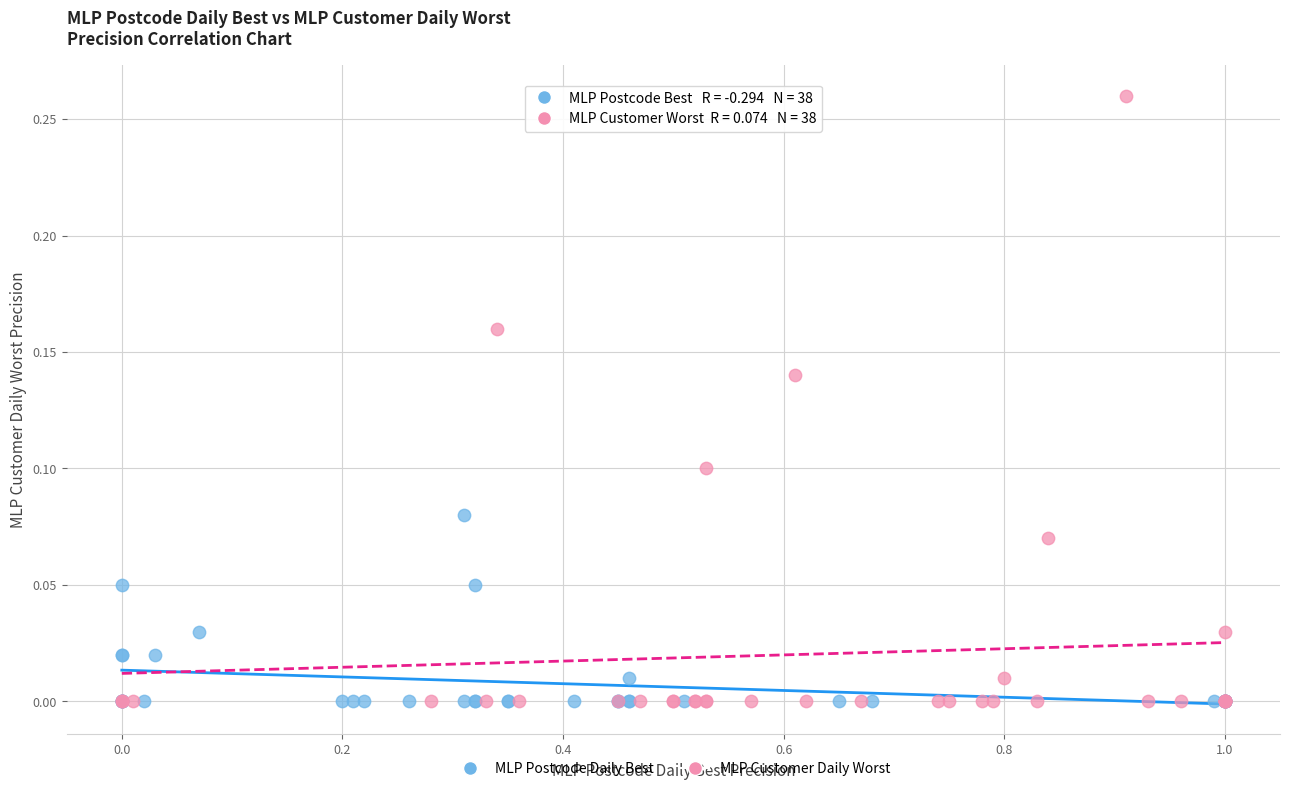

Which series has the largest Y range (max minus min)?

MLP Customer Daily Worst